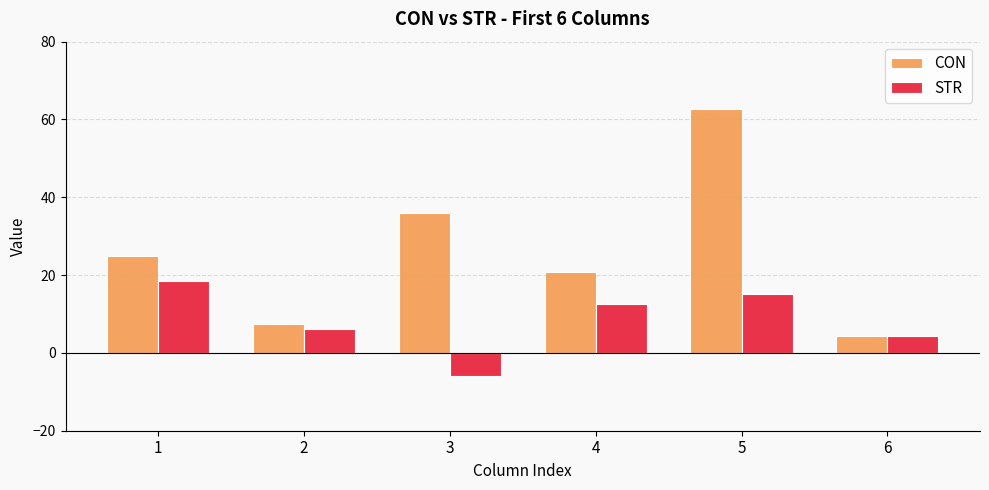

The value of CON at 2 is 11.6. True or false?

False